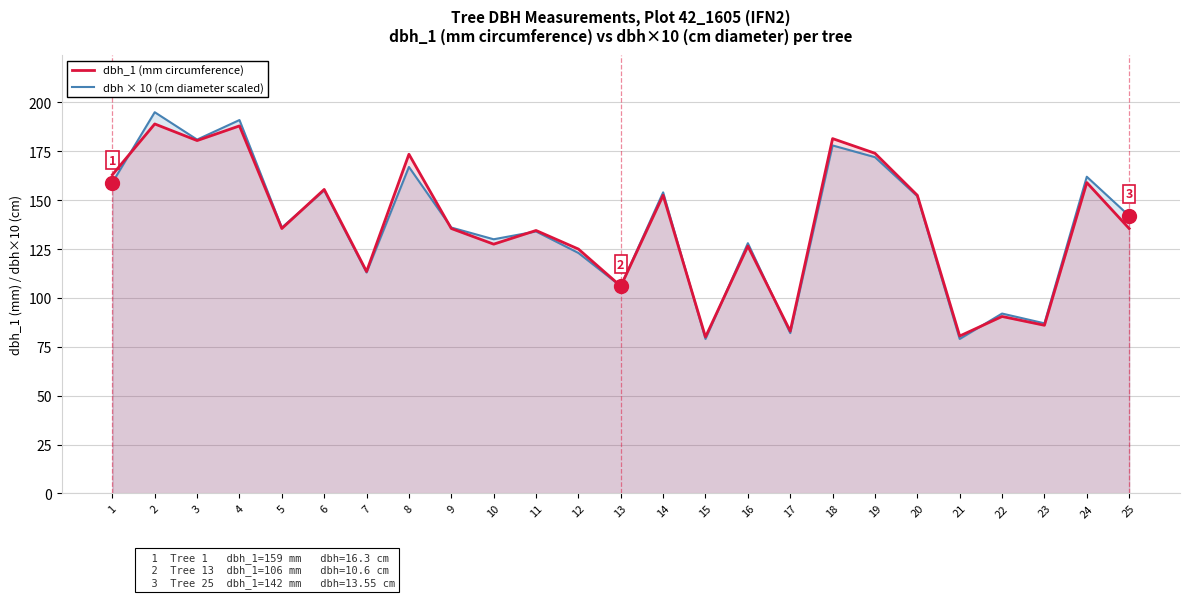

How many times do dbh_1 (mm circumference) and dbh × 10 (cm diameter scaled) cross each other?

8